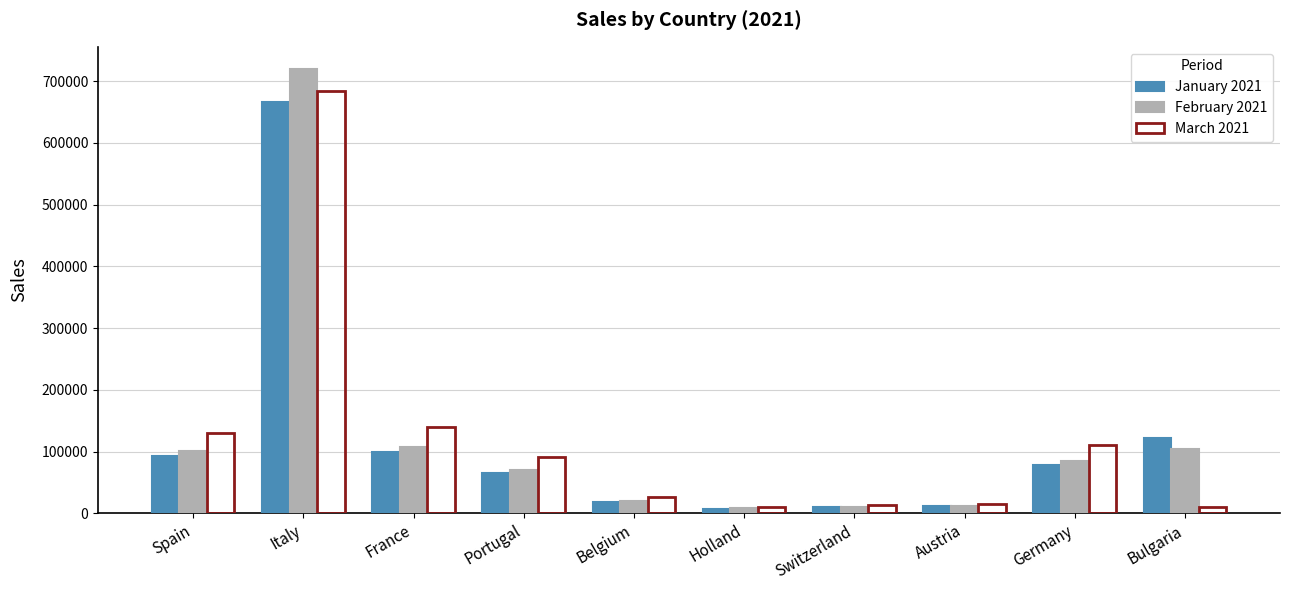

How many groups of bars are there?

10